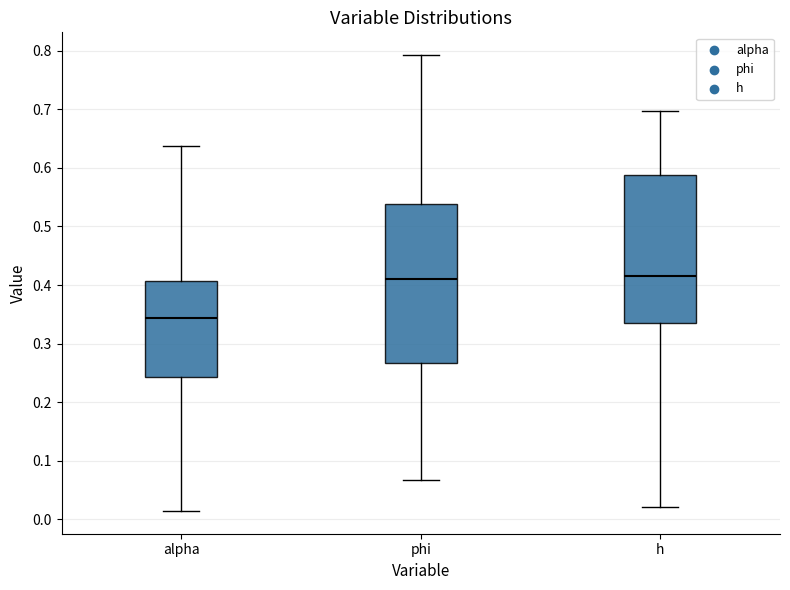

Which box has the lowest median line?

alpha